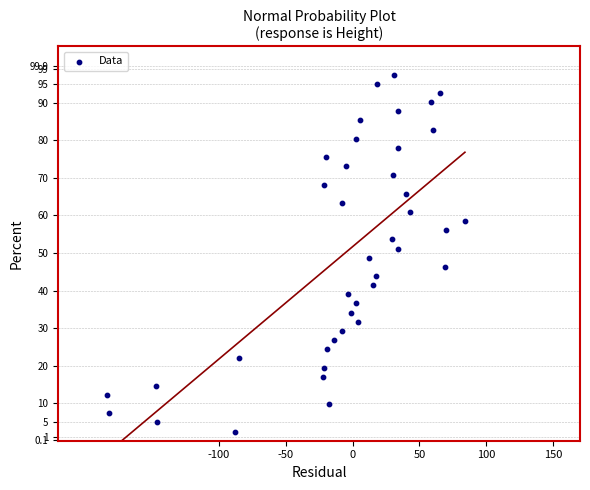

What is the range of X values (max minus min)?

267.1